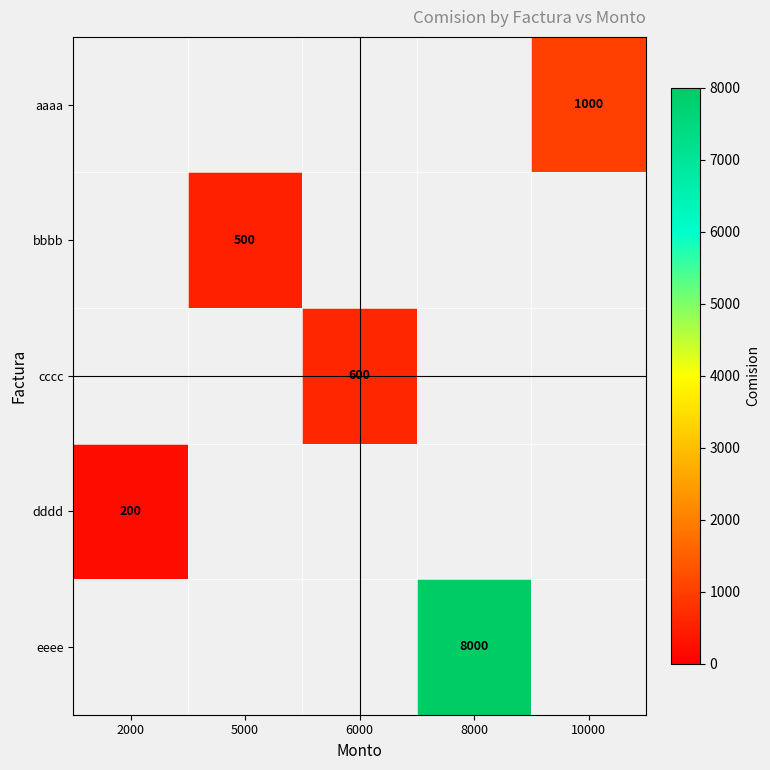

True or false: cccc has a value of 600 at 6000.

True